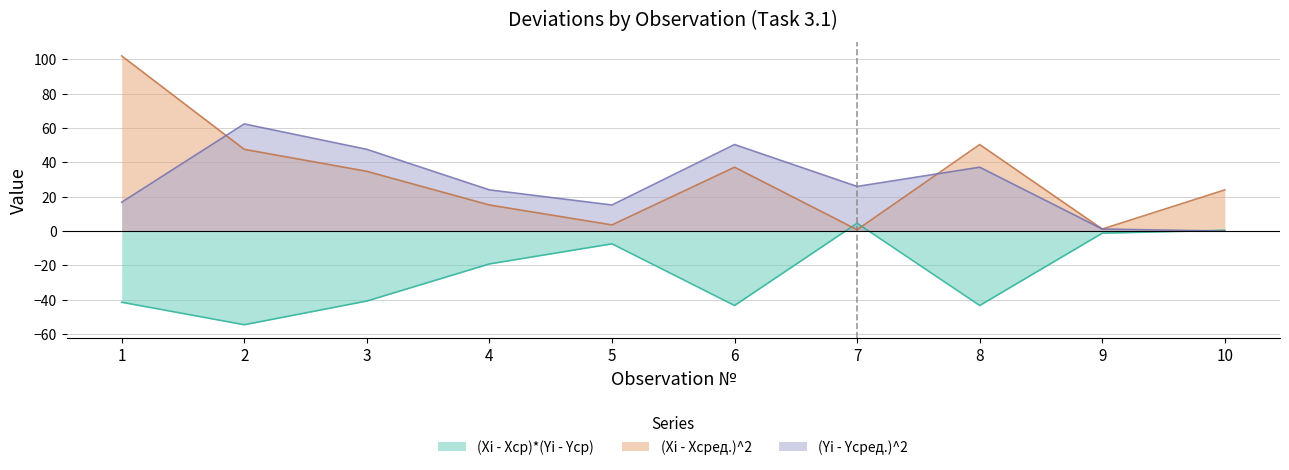

What is the approximate value of (Xi - Xсред.)^2 at 2?

47.6